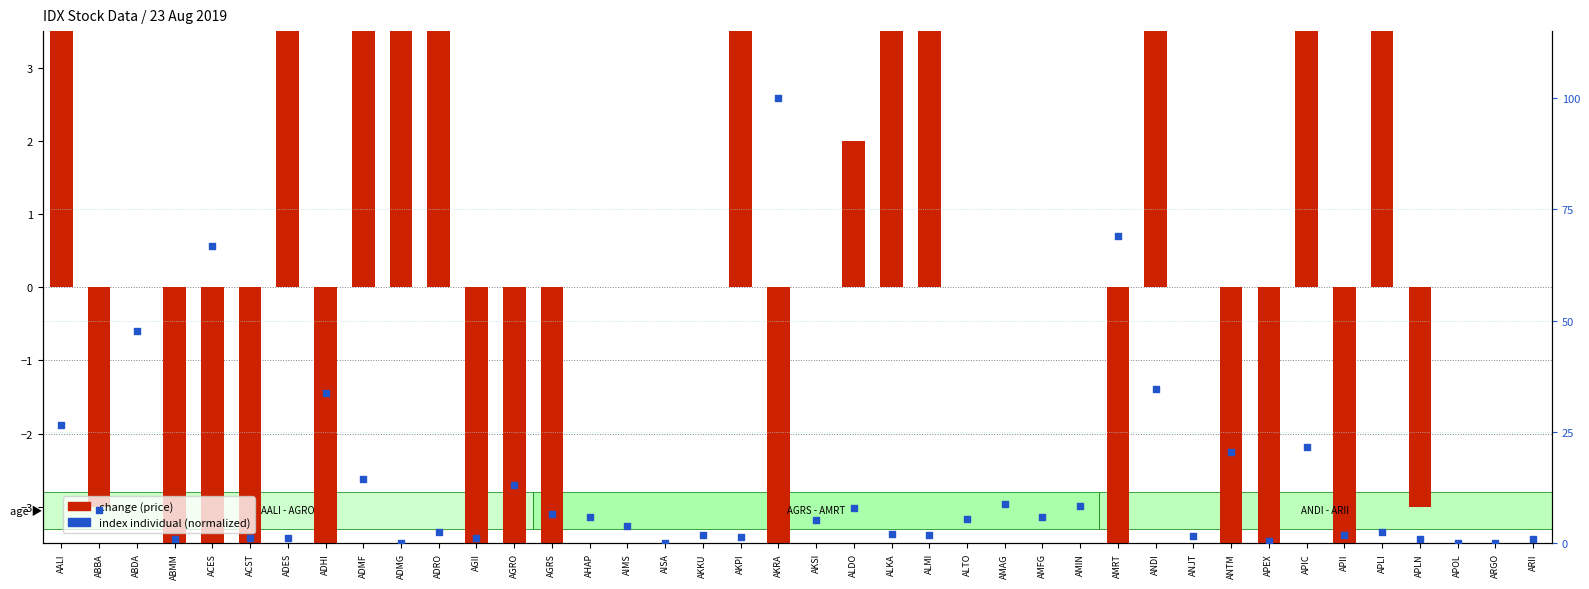

What are all the series names shown in the legend?

change (price), index individual (normalized)